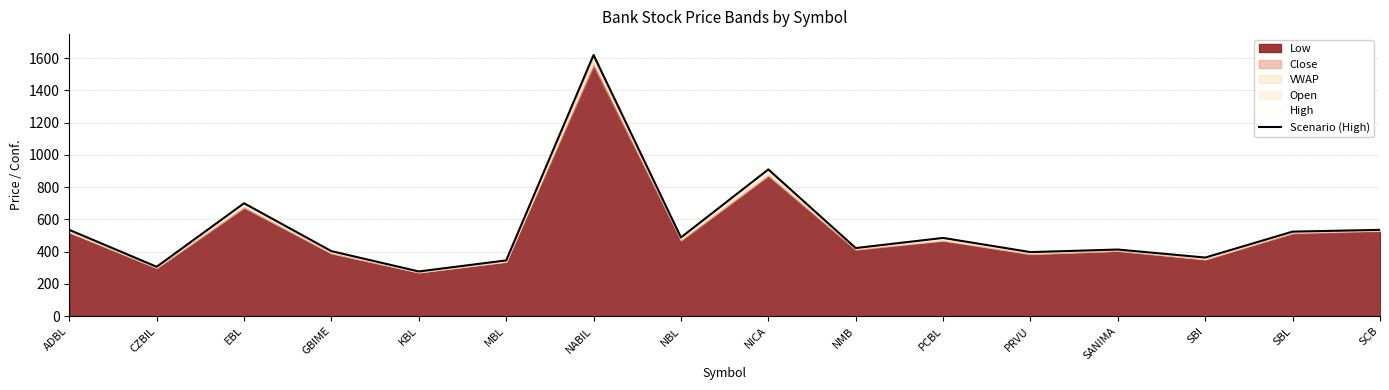

List the labels in order of value, largest first.

NABIL, NICA, EBL, ADBL, SCB, SBL, NBL, PCBL, NMB, SANIMA, GBIME, PRVU, SBI, MBL, CZBIL, KBL